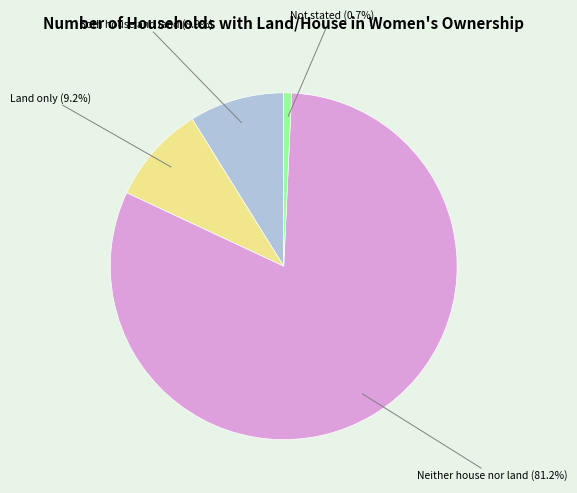

Approximately how many times larger is the value at Land only compared to Neither house nor land?

0.1